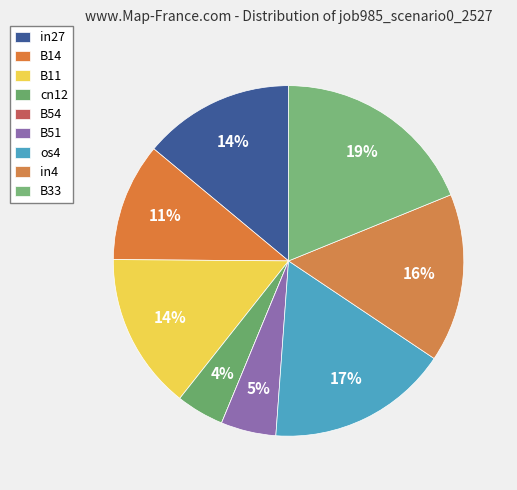

Count the number of slices in the pie.

9